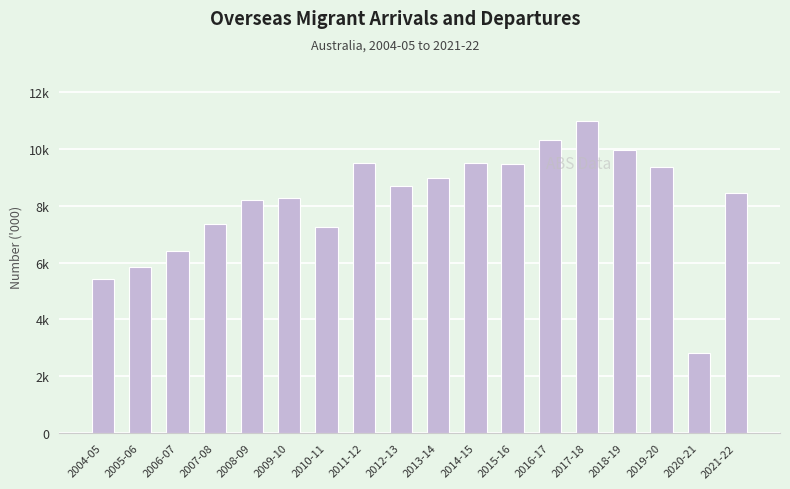

At which category does the chart reach its minimum across all series?

2020-21